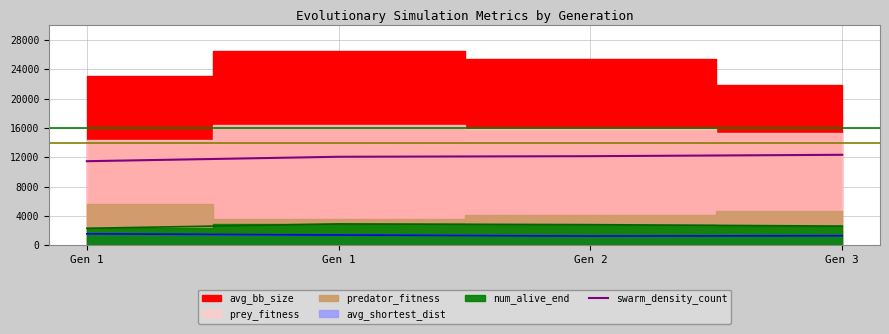

What is the value of the 1st point from the left?

11462.4